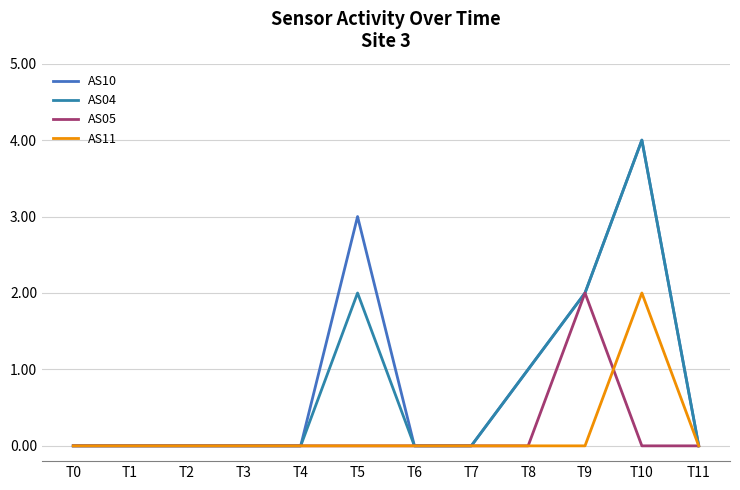

The AS11 series shows -1 at T6. True or false?

False